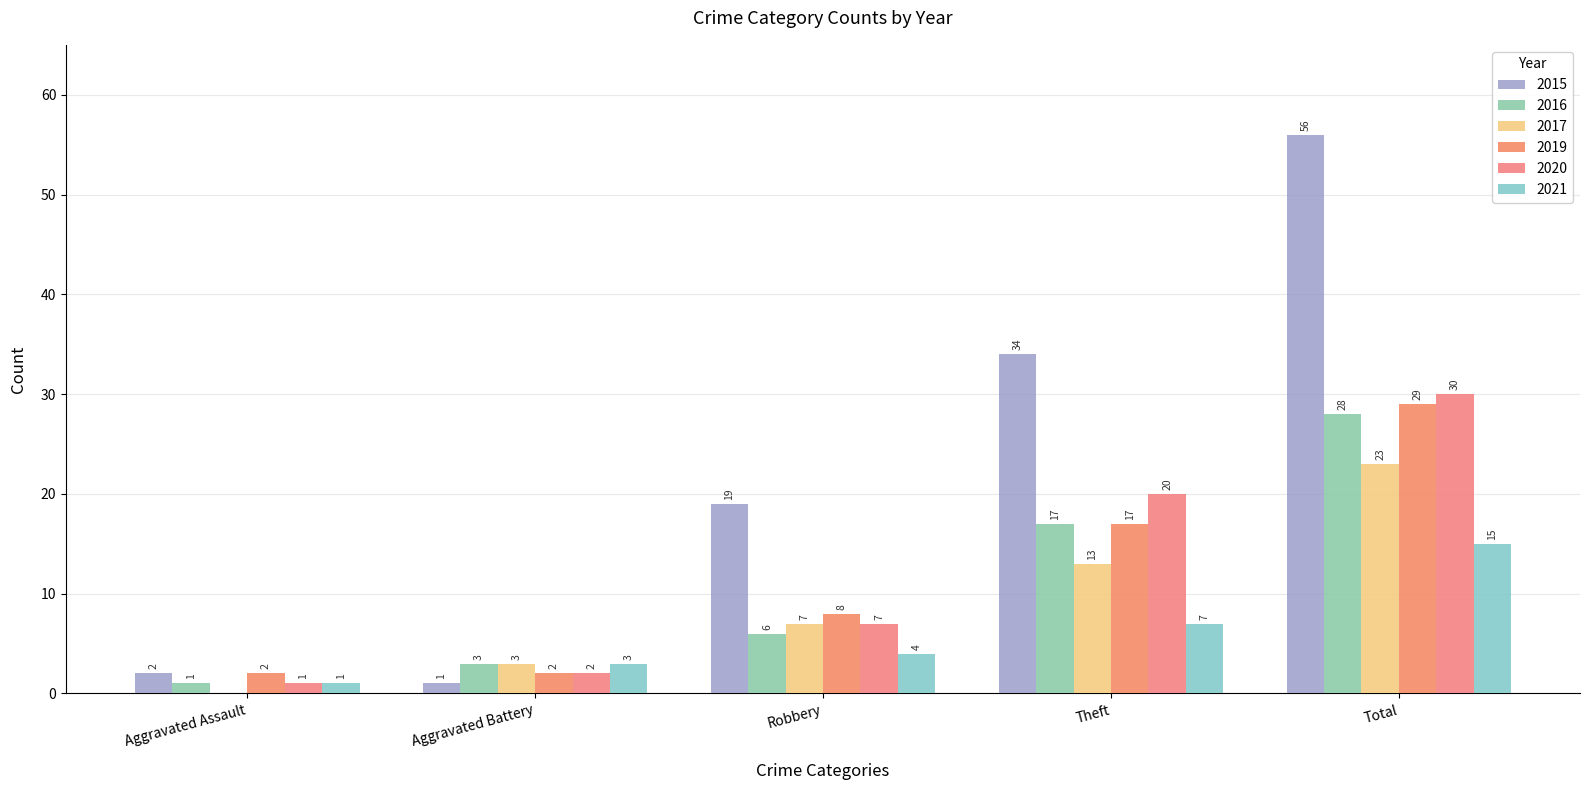

Are the bars horizontal?

No